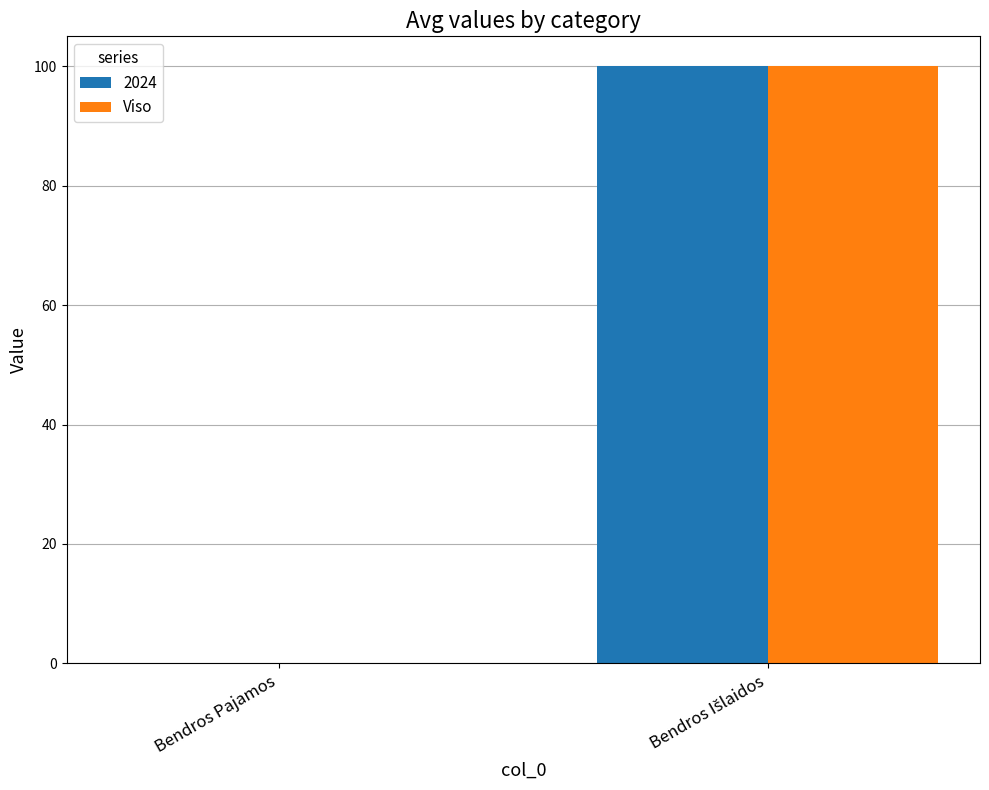

The value of Viso at Bendros Pajamos is 0. True or false?

True